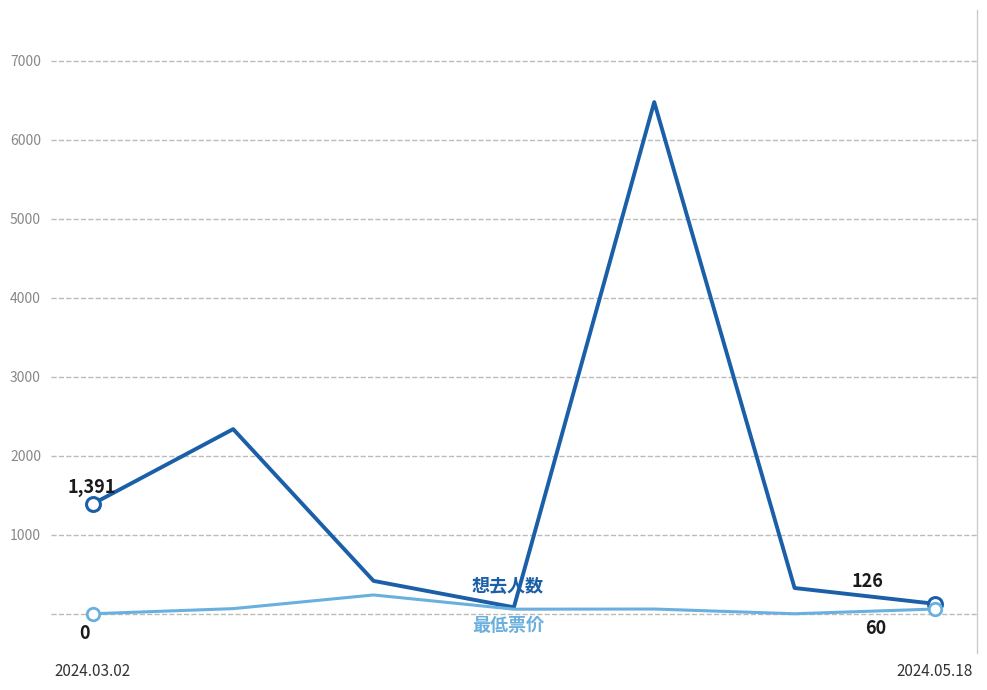

What is the maximum value shown in the chart?

6475